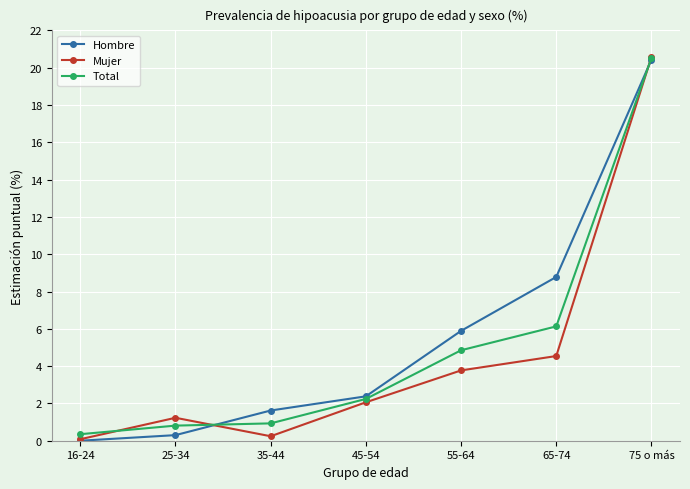

Between 16-24 and 25-34, which series saw the biggest shift?

Mujer